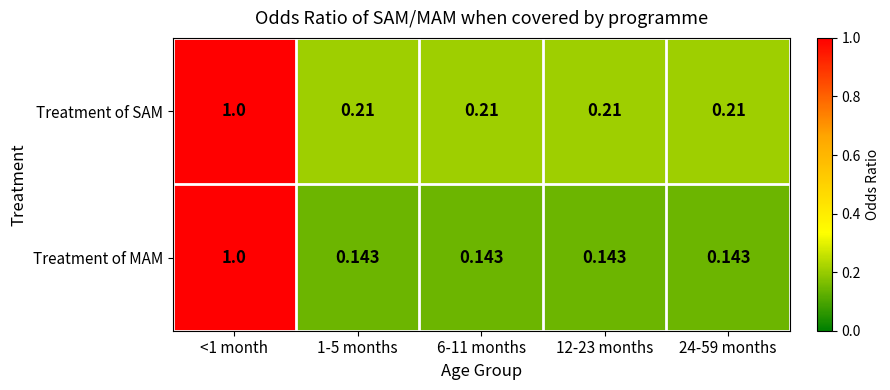

Rank the series at 1-5 months from highest to lowest value.

Treatment of SAM, Treatment of MAM